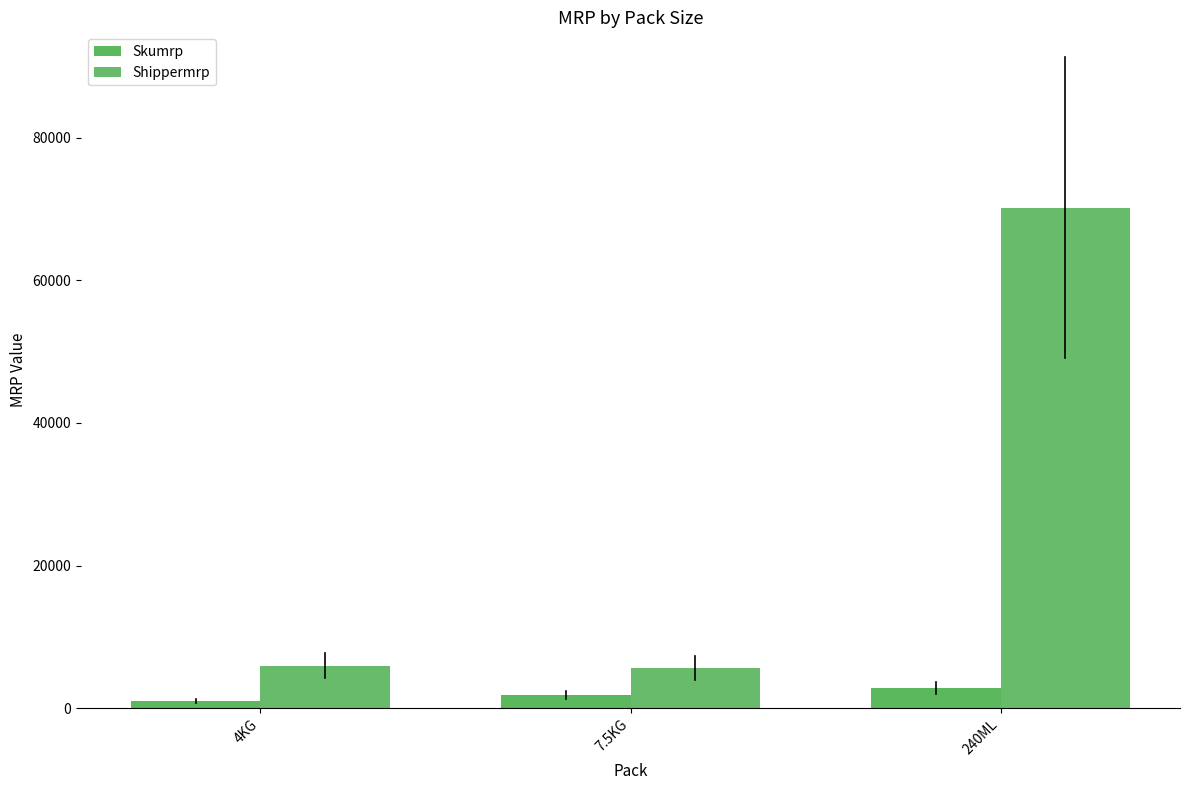

Read the Skumrp value at 240ML.

2808